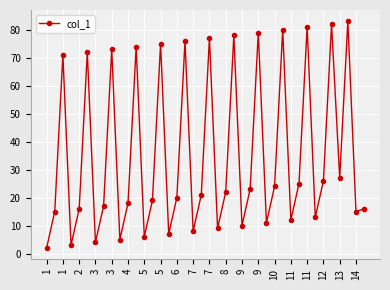

What is the maximum value shown in the chart?

83